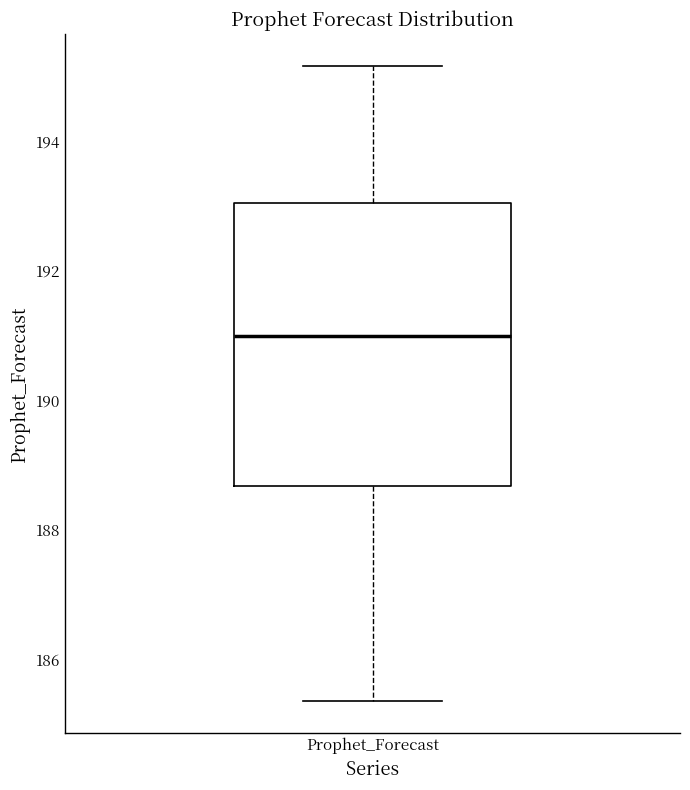

Read this box plot against the y-axis: the position of the median line, the range covered by the box, and the ends of both whiskers. The values are not printed on the chart, so give them approximately, as read against the axis.

median 191.0, box 188.6 to 193.0, whiskers 185.4 to 195.2